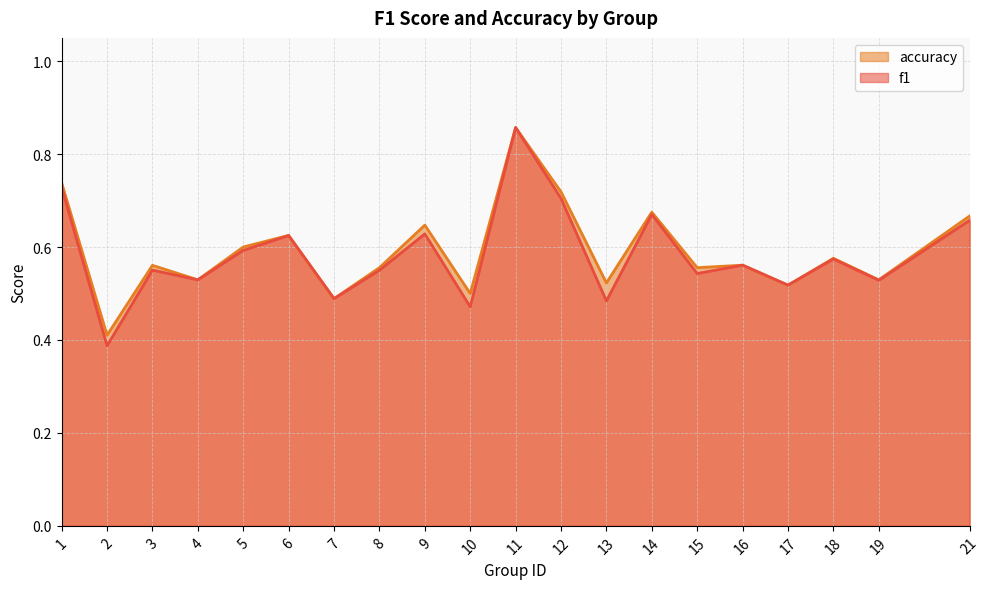

Count the number of data series in this chart.

2